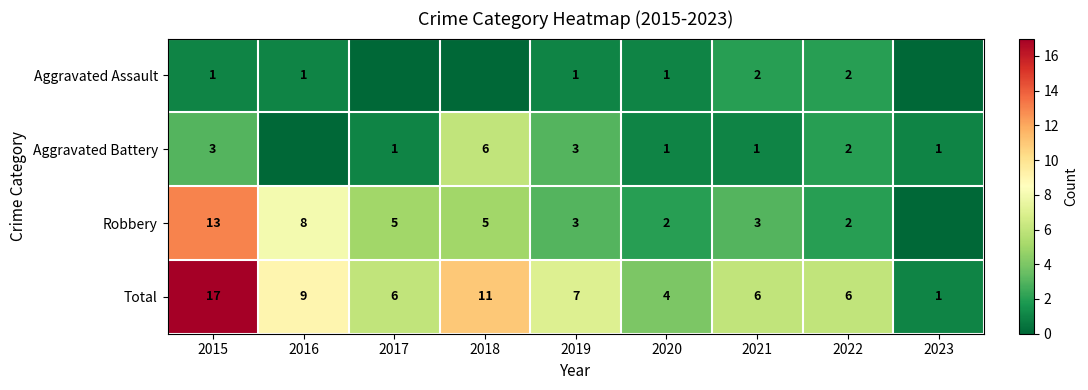

What is the difference between the second highest and minimum values in the Total series?

10